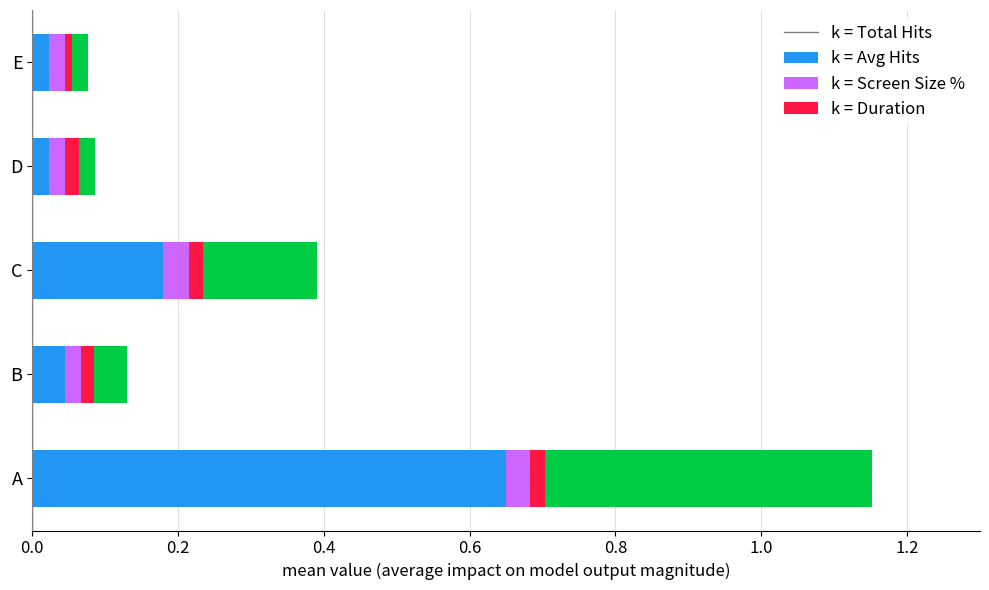

At which category is the sum across all series the highest?

A